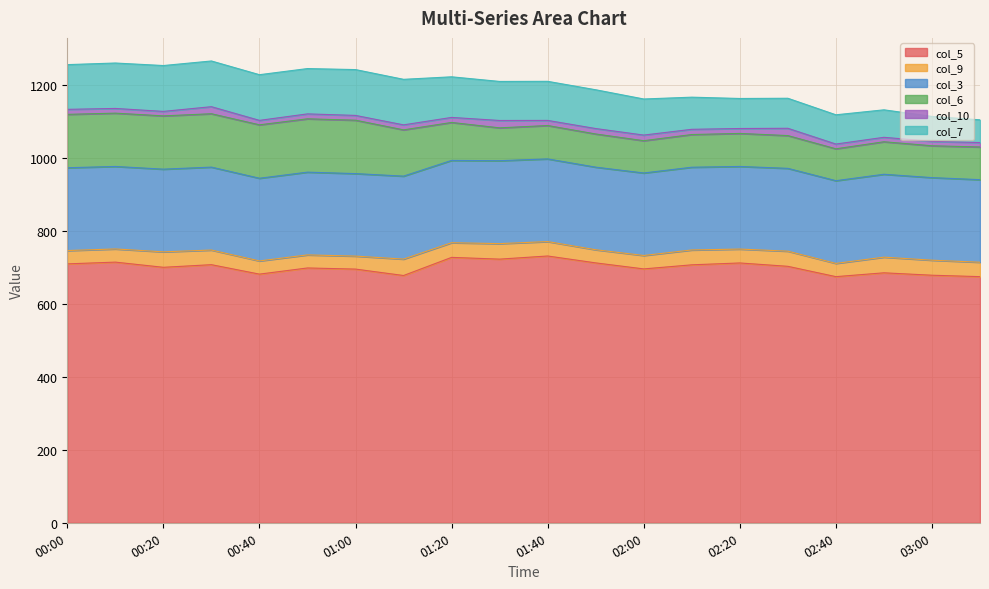

True or false: col_10 has a value of 2.8 at 03:10.

False